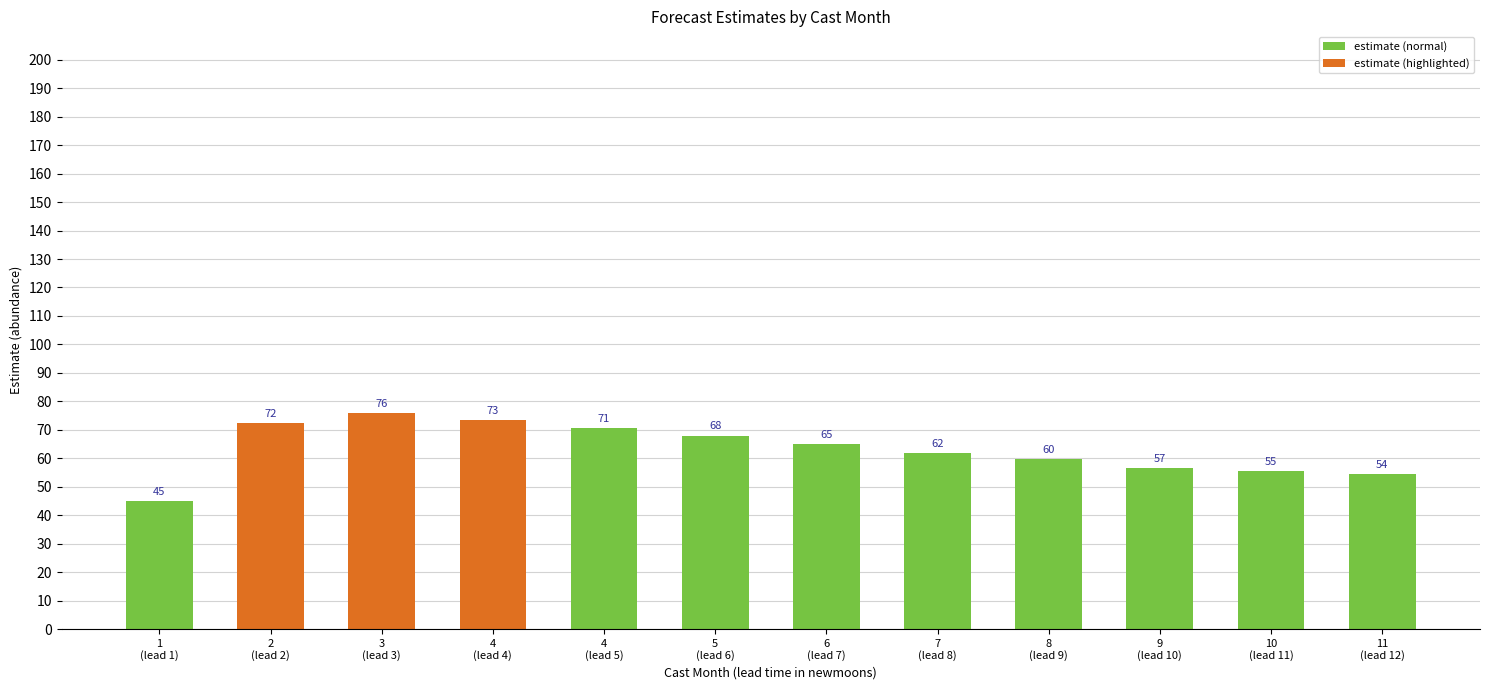

True or false: the data shows 87.2 at 10
(lead 11).

False